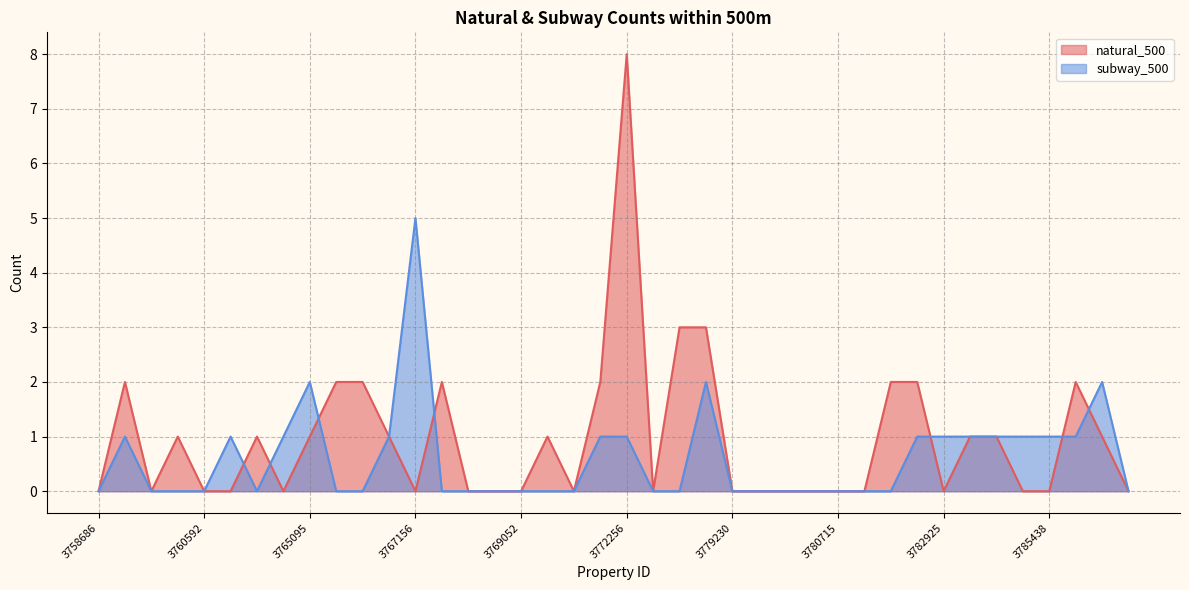

What are all the series names shown in the legend?

natural_500, subway_500